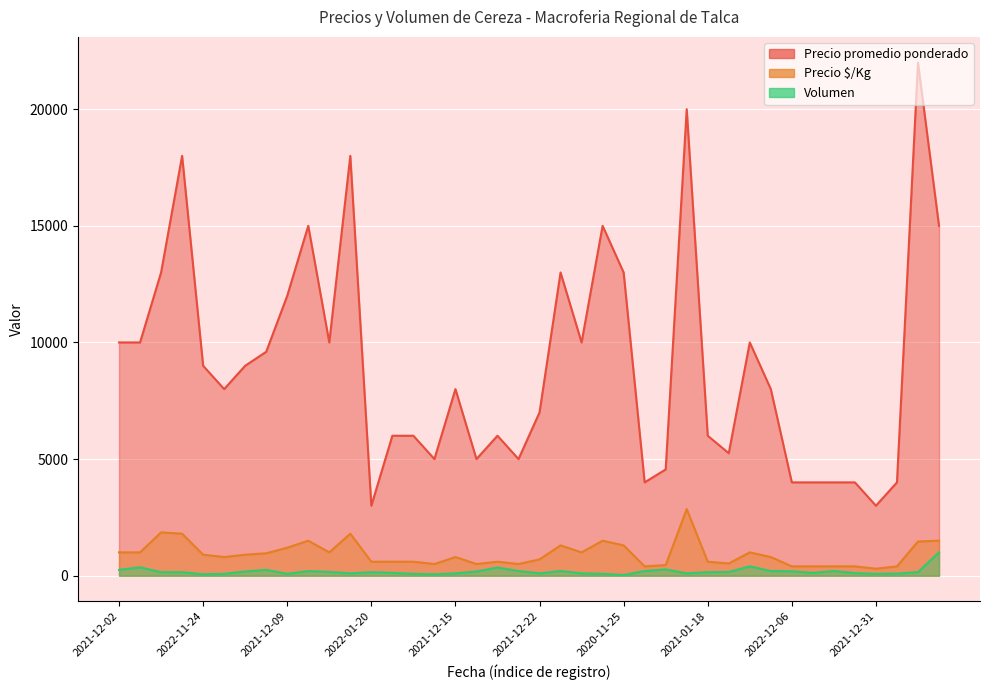

What is the sum of all Volumen values?

7190